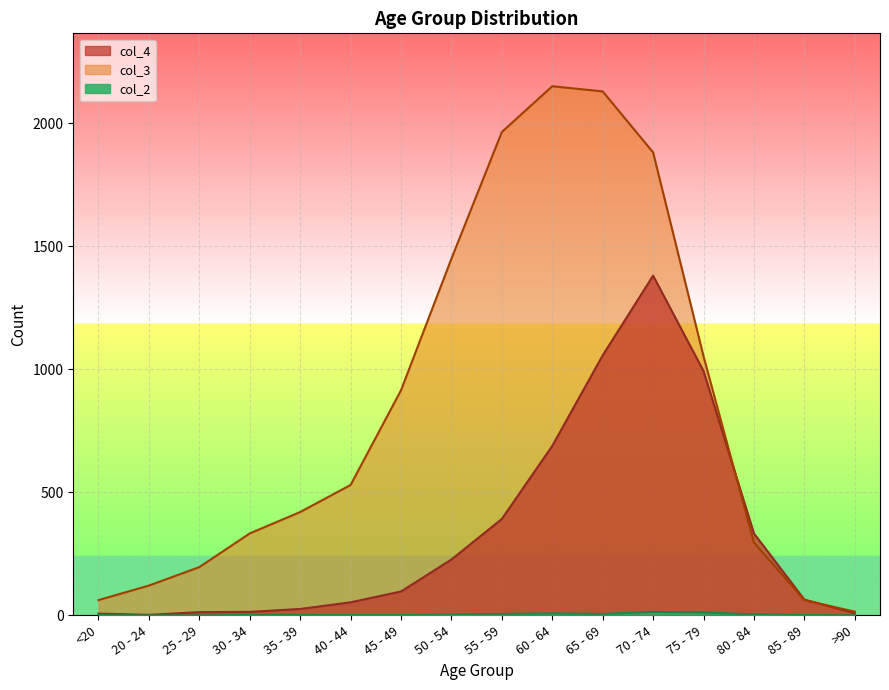

Where is col_4 nearest to the value 691?

60 - 64